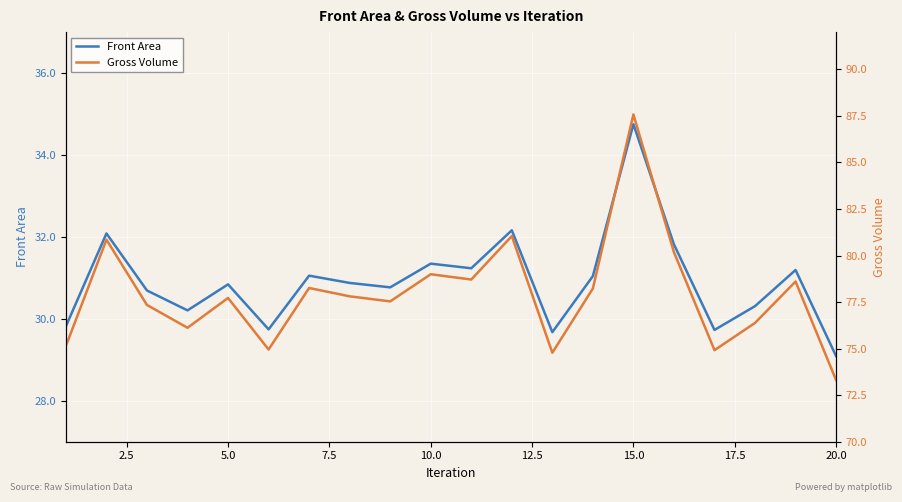

At which label does Front Area reach its peak?

15.0